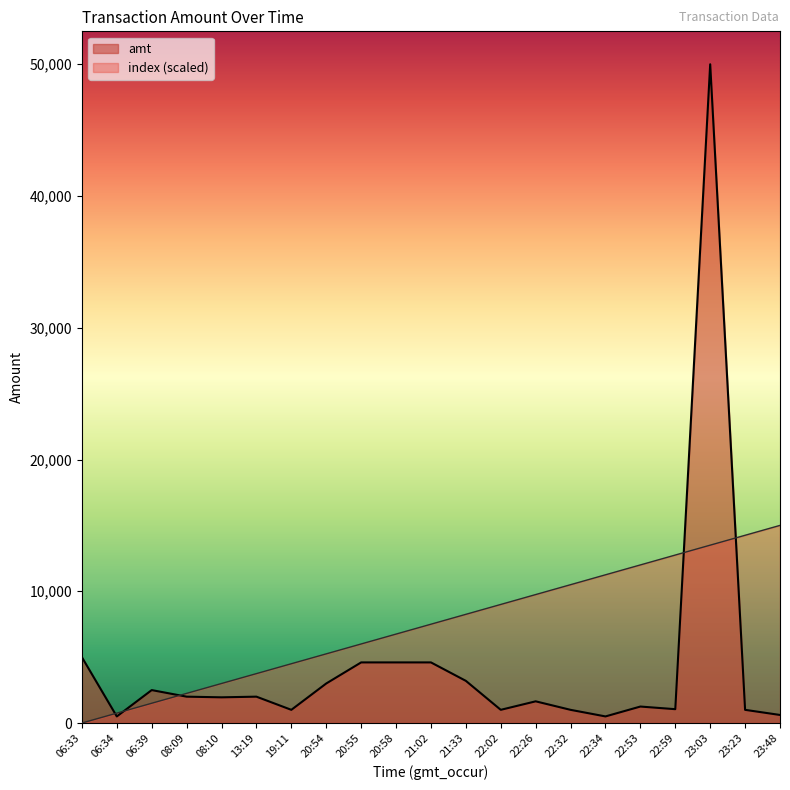

What is the difference between the index values at 22:53 and 21:02?

4500.0